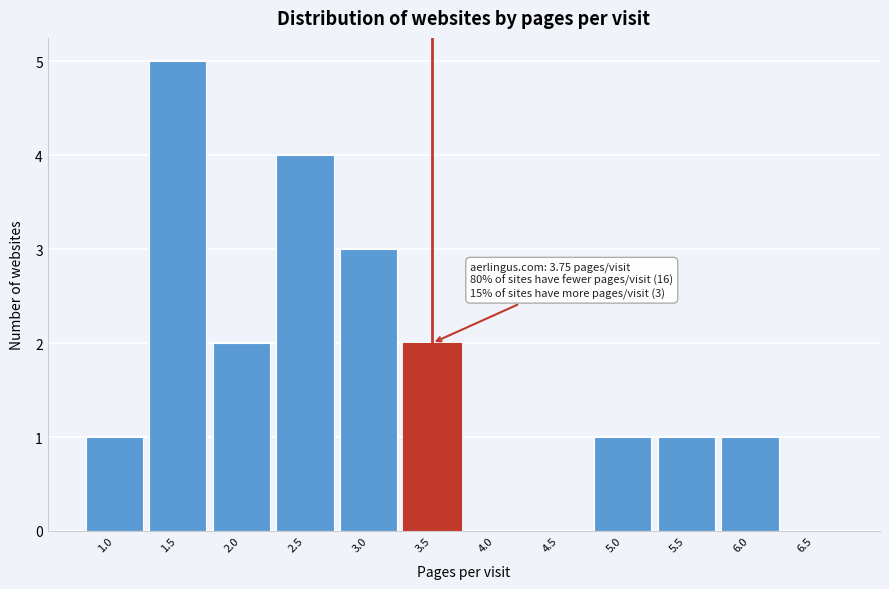

Reading right to left, list all the values displayed in this chart.

6.5=0	6.0=1	5.5=1	5.0=1	4.5=0	4.0=0	3.5=2	3.0=3	2.5=4	2.0=2	1.5=5	1.0=1